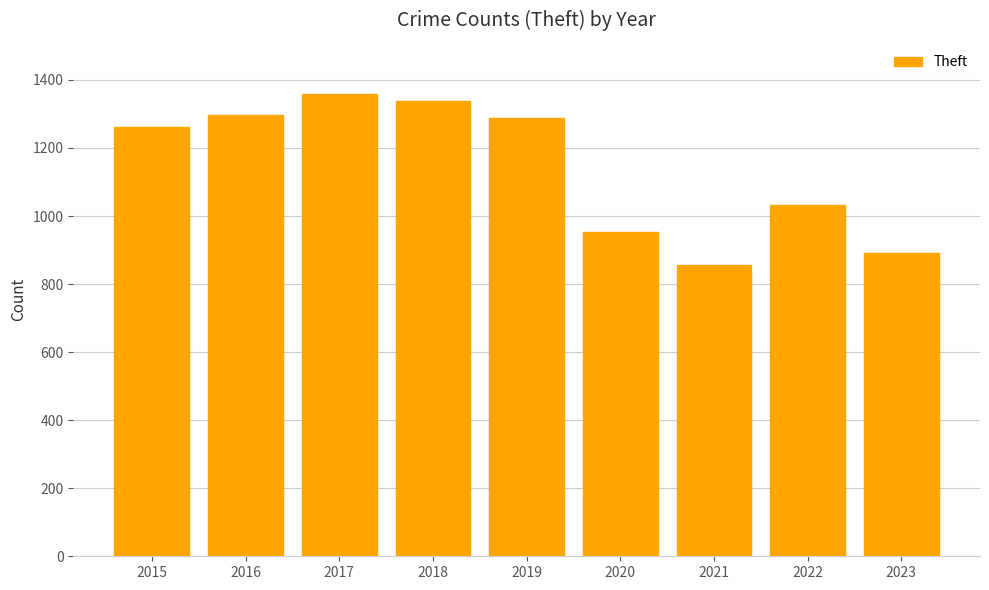

What is the difference between the maximum and minimum values?

503